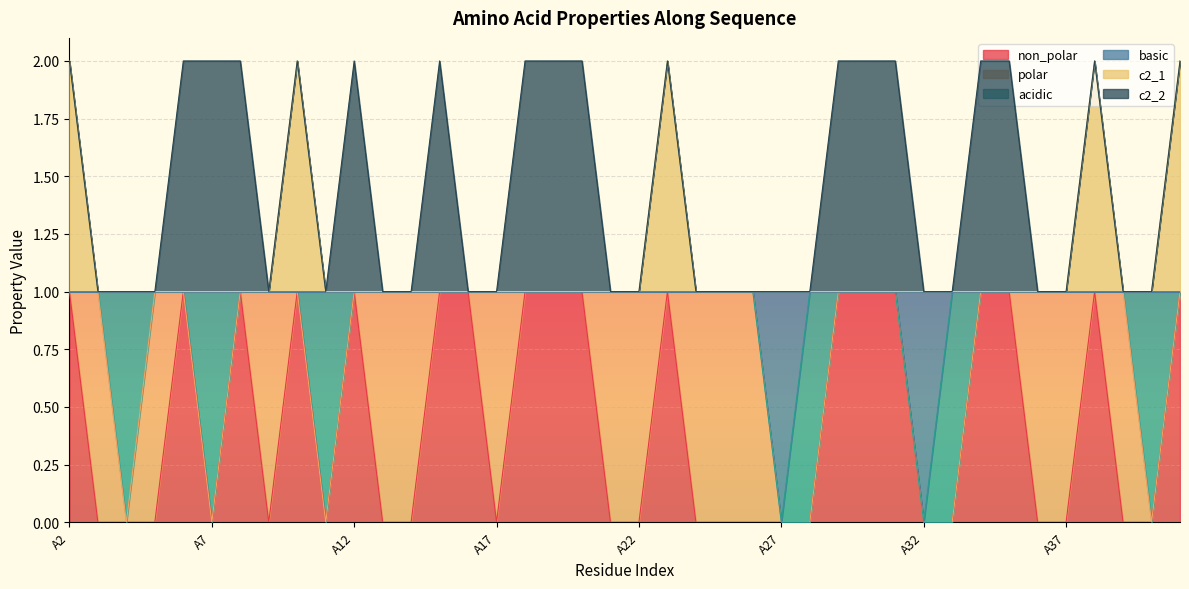

Read the c2_1 value at A11.

1